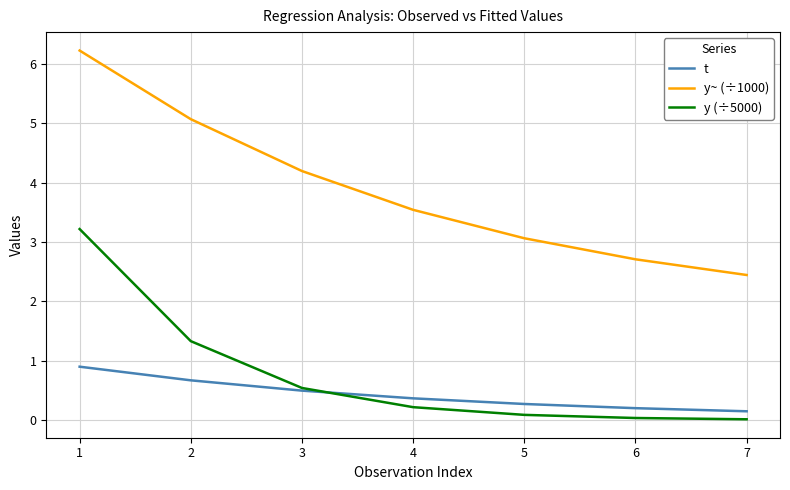

At how many categories does at least one series exceed 0?

7